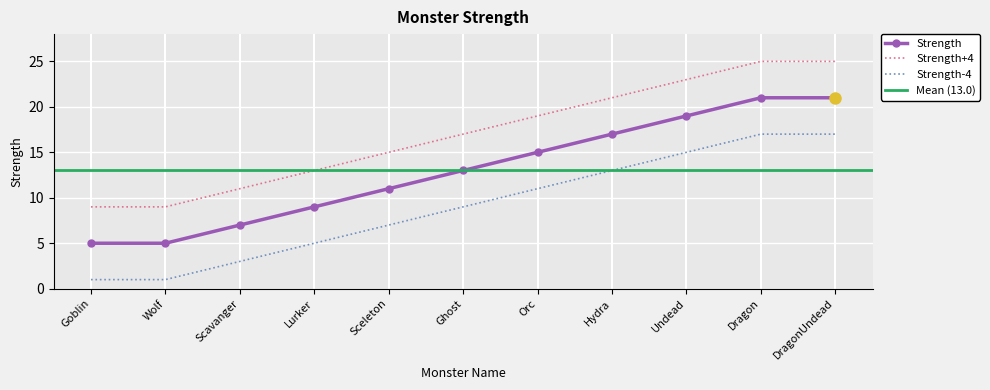

Where is the data nearest to the value 13?

Ghost